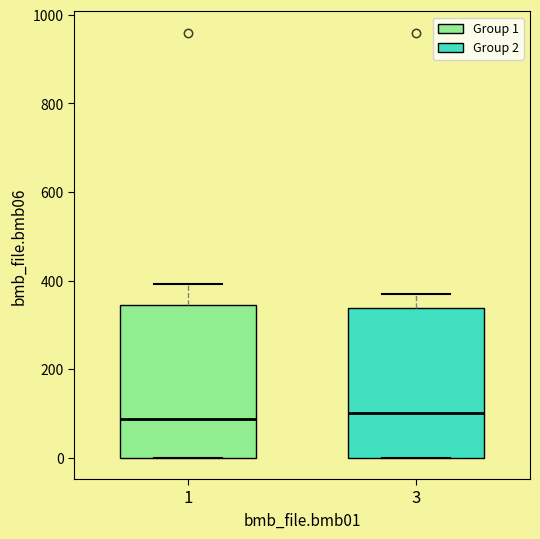

Reading left to right, read every box against the y-axis: the position of its median line, the range the box covers, and the ends of its whiskers. The values are not printed on the chart, so give them approximately, as read against the axis.

1: median 80, box 0 to 340, whiskers 0 to 400
3: median 100, box 0 to 340, whiskers 0 to 360